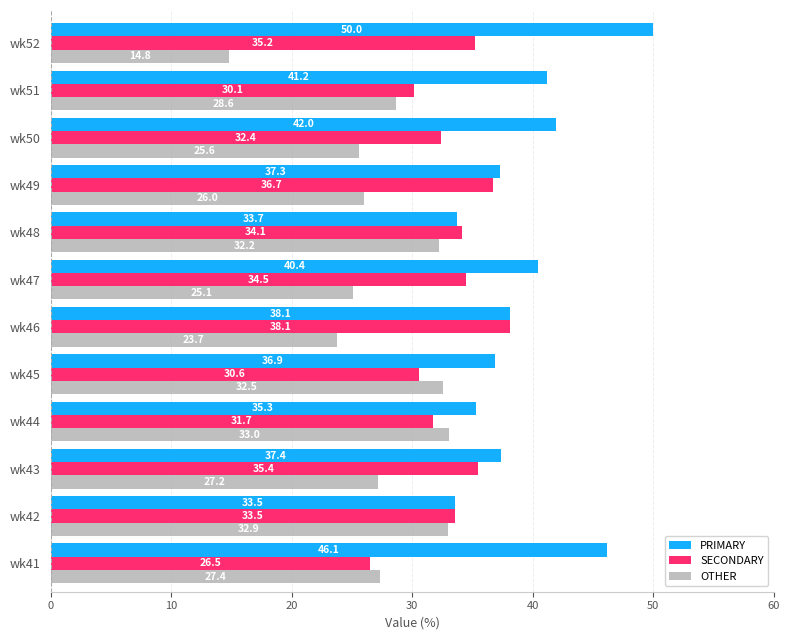

What are all the series names shown in the legend?

PRIMARY, SECONDARY, OTHER